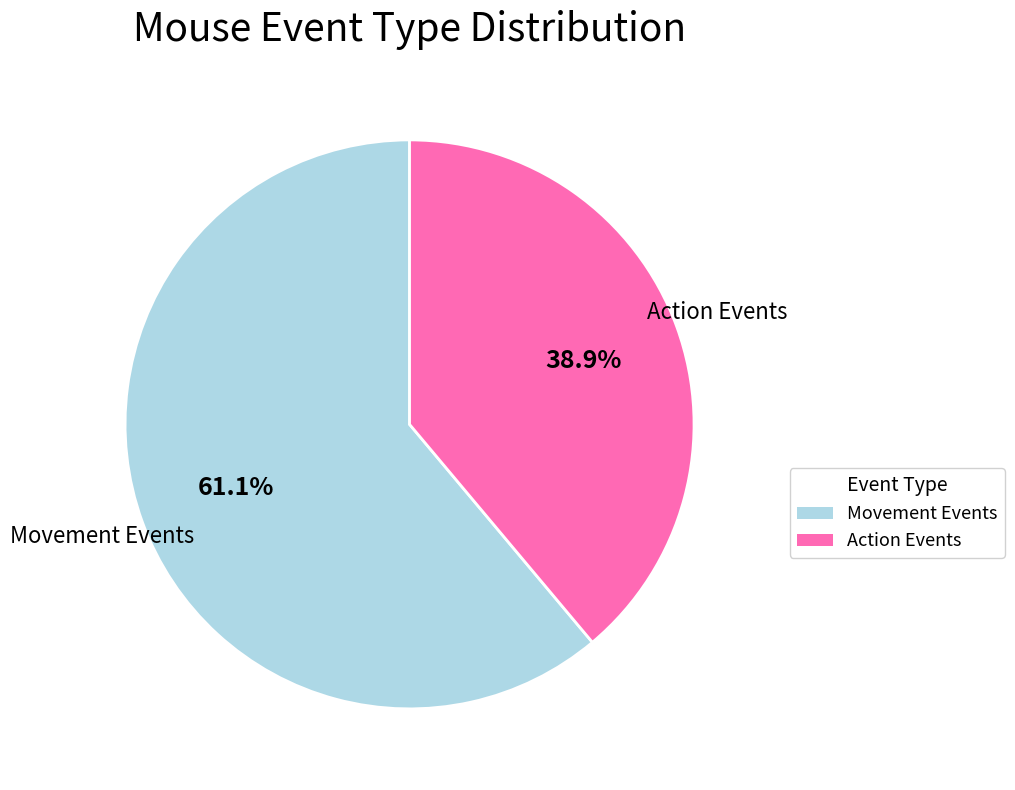

Approximately how many times larger is the value at Action Events compared to Movement Events?

0.6